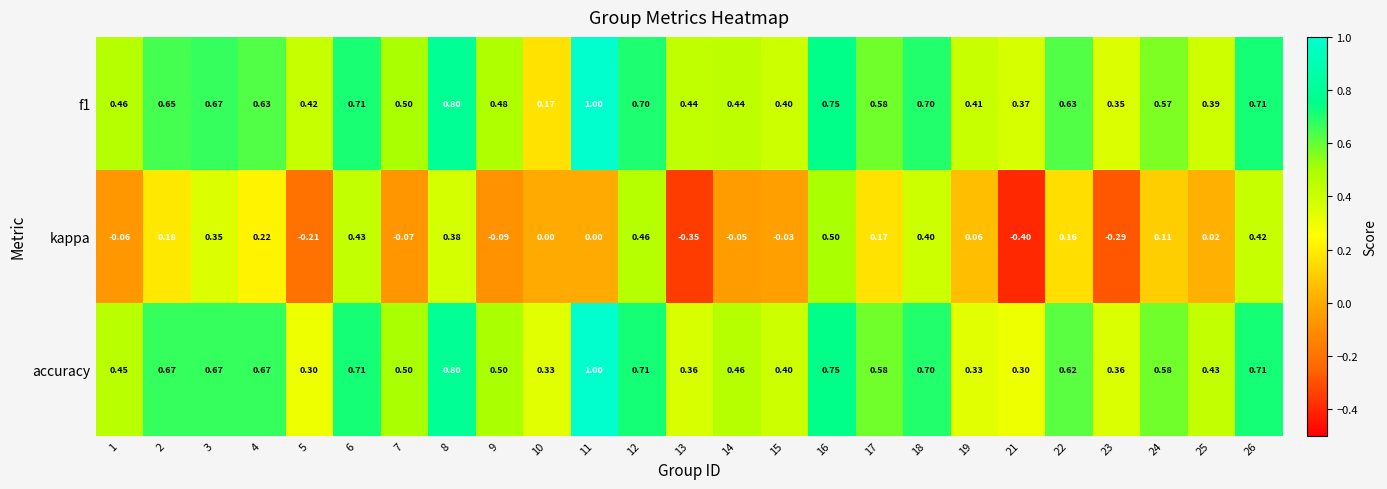

Which series has the widest spread of values?

kappa